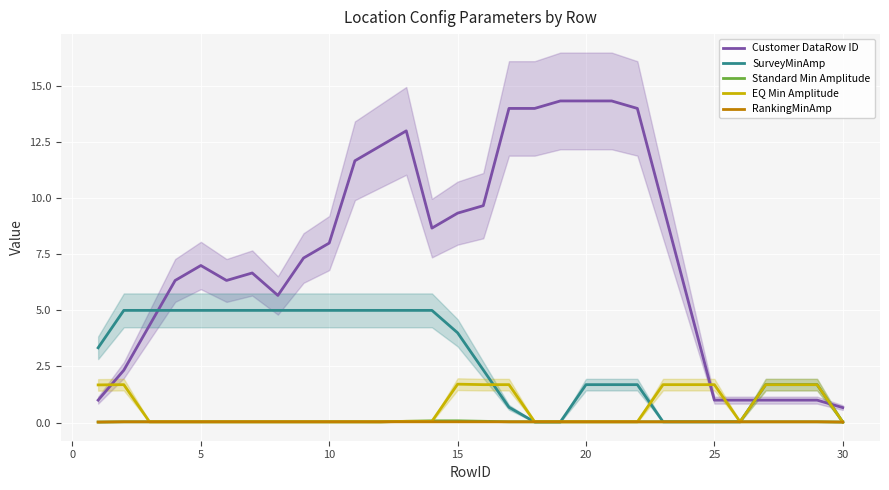

True or false: Customer DataRow ID and Standard Min Amplitude intersect in this chart.

False